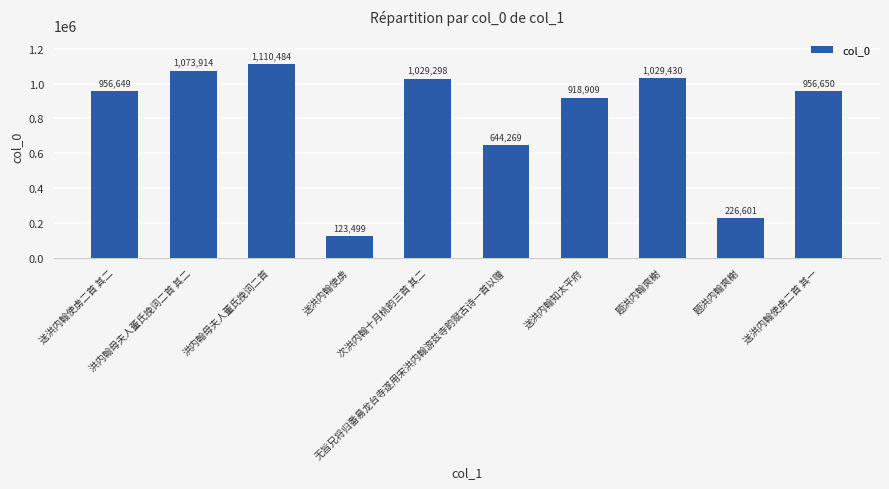

What is the sum of all values?

8069703